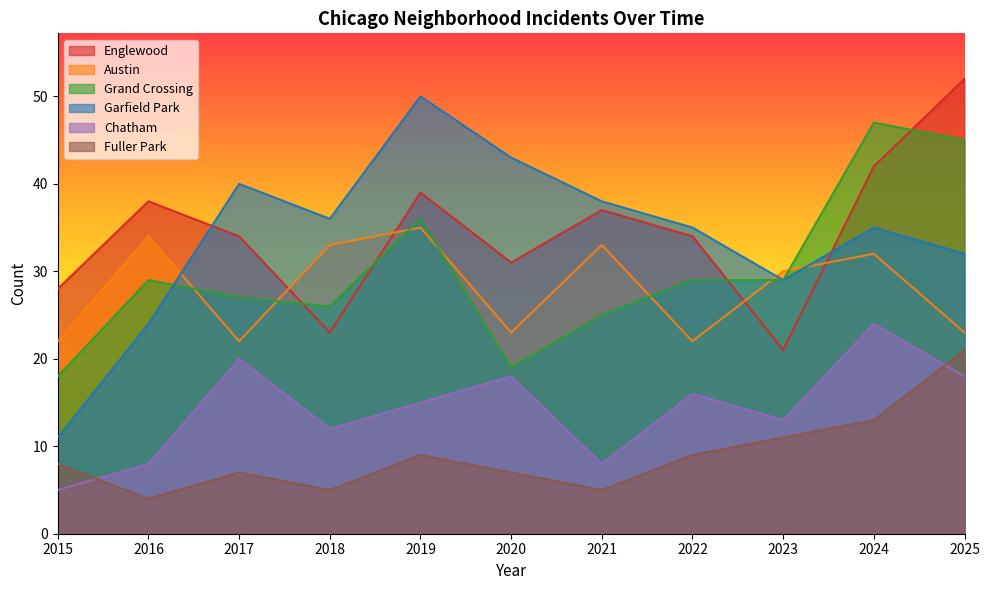

The Garfield Park series shows 56 at 2024. True or false?

False